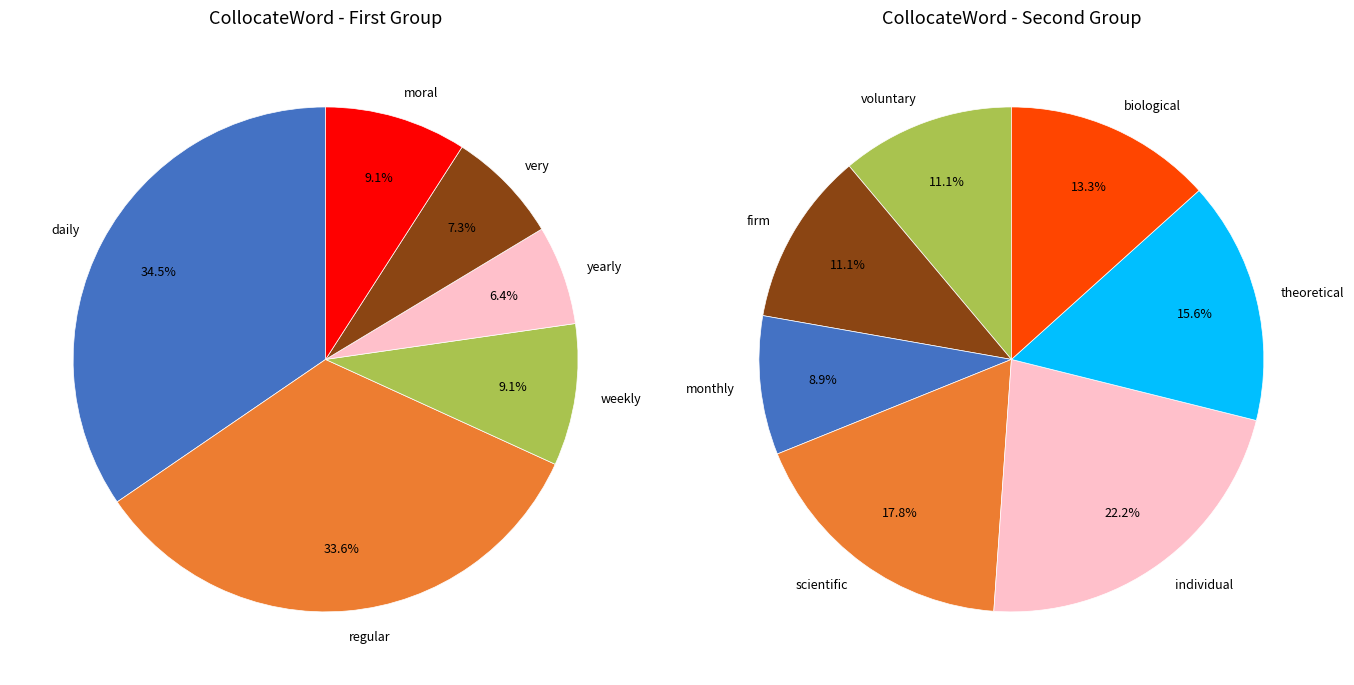

Which slice is the smallest?

monthly